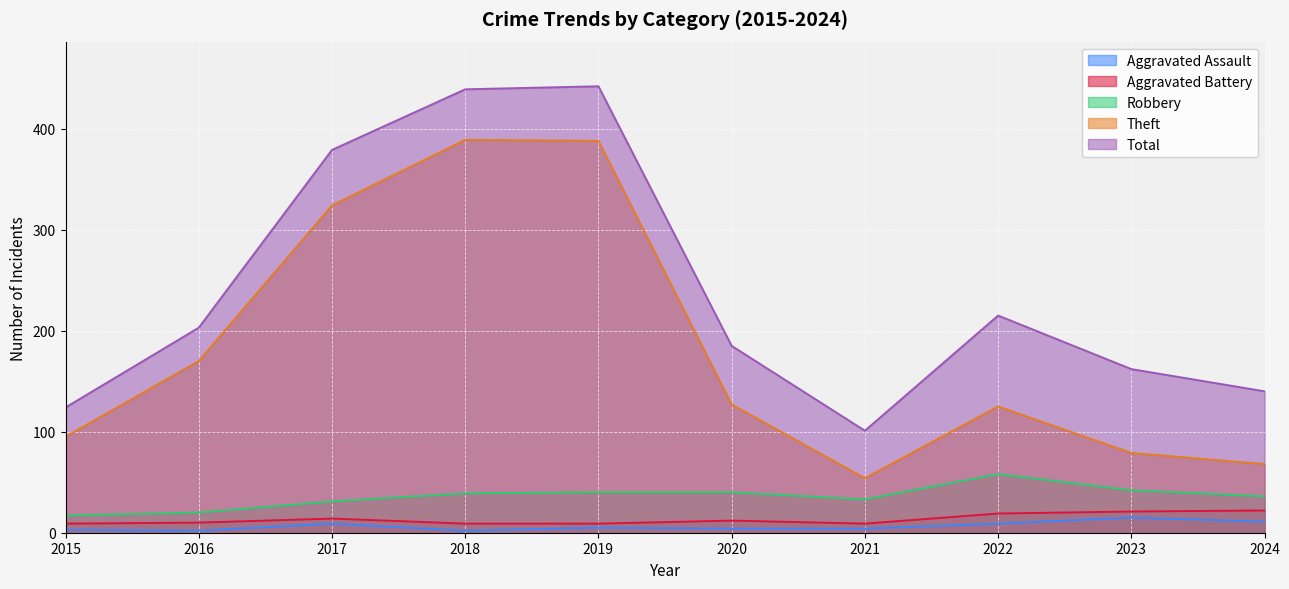

At which category does Total reach its first local peak?

2019